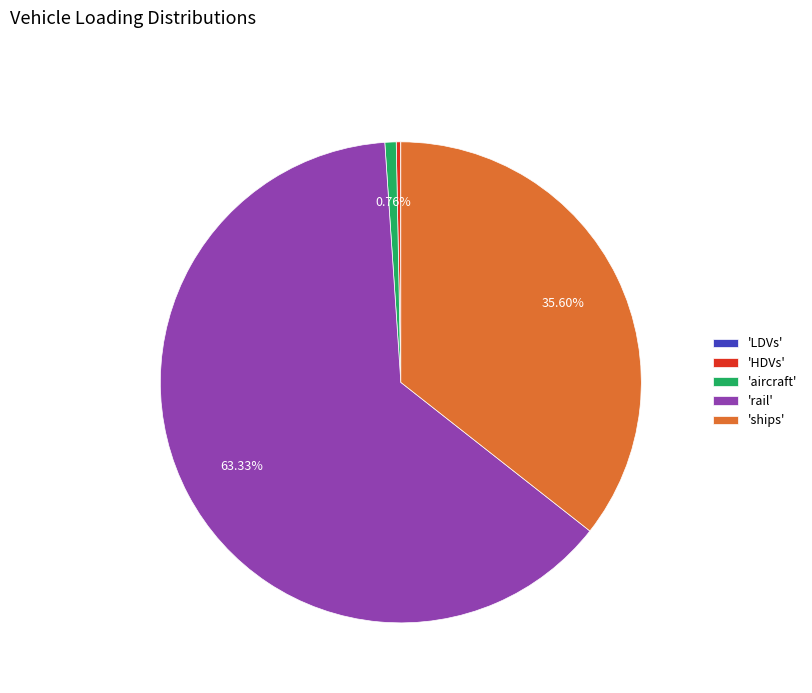

Approximately how many times larger is the value at 'HDVs' compared to 'aircraft'?

0.4